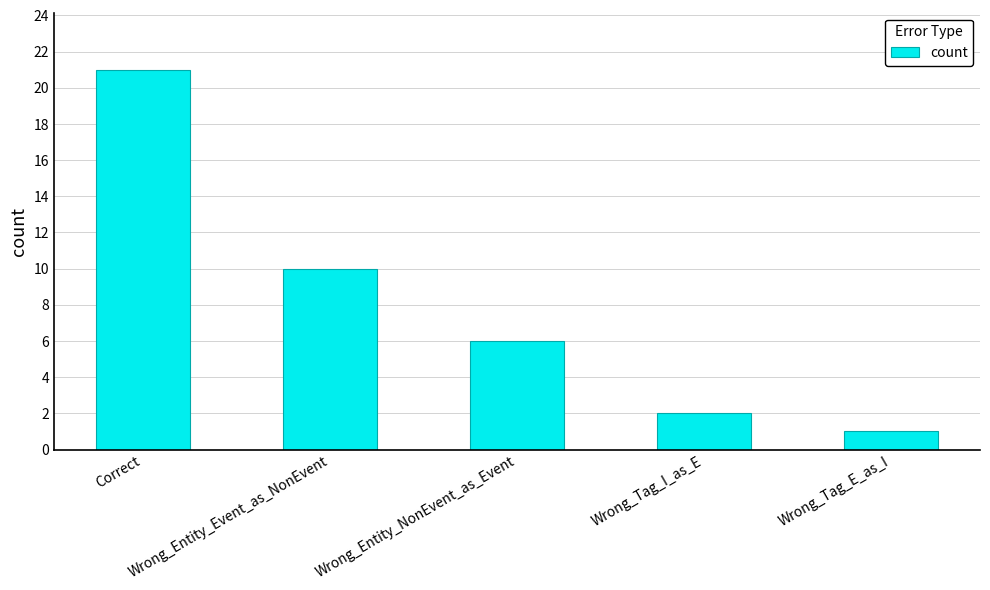

Reading right to left, list all the values displayed in this chart.

Wrong_Tag_E_as_I=1	Wrong_Tag_I_as_E=2	Wrong_Entity_NonEvent_as_Event=6	Wrong_Entity_Event_as_NonEvent=10	Correct=21